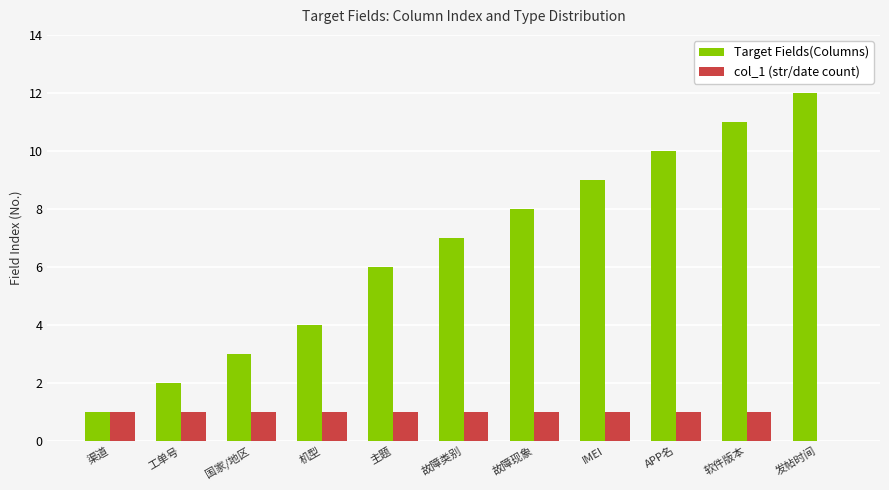

What is the approximate value of Target Fields(Columns) at 故障现象?

8